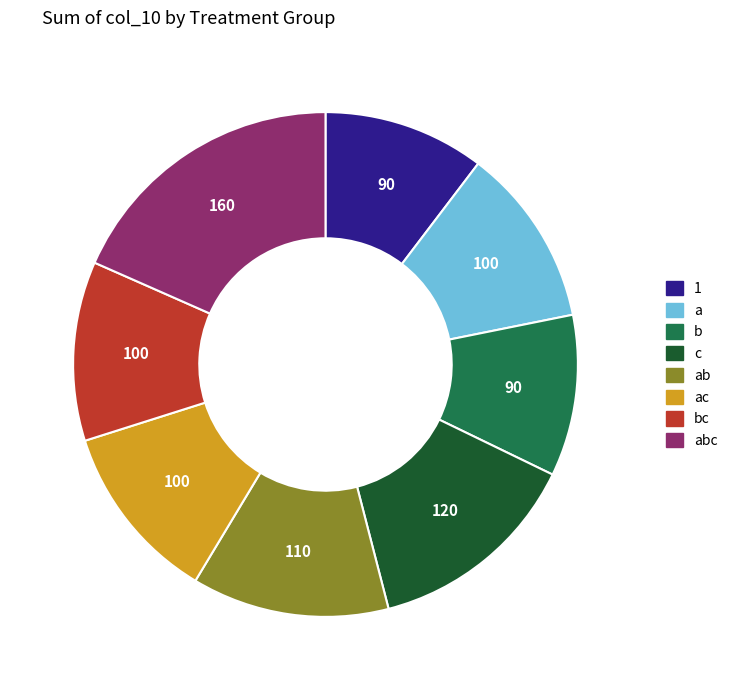

Is there any slice that represents more than half of the pie?

No